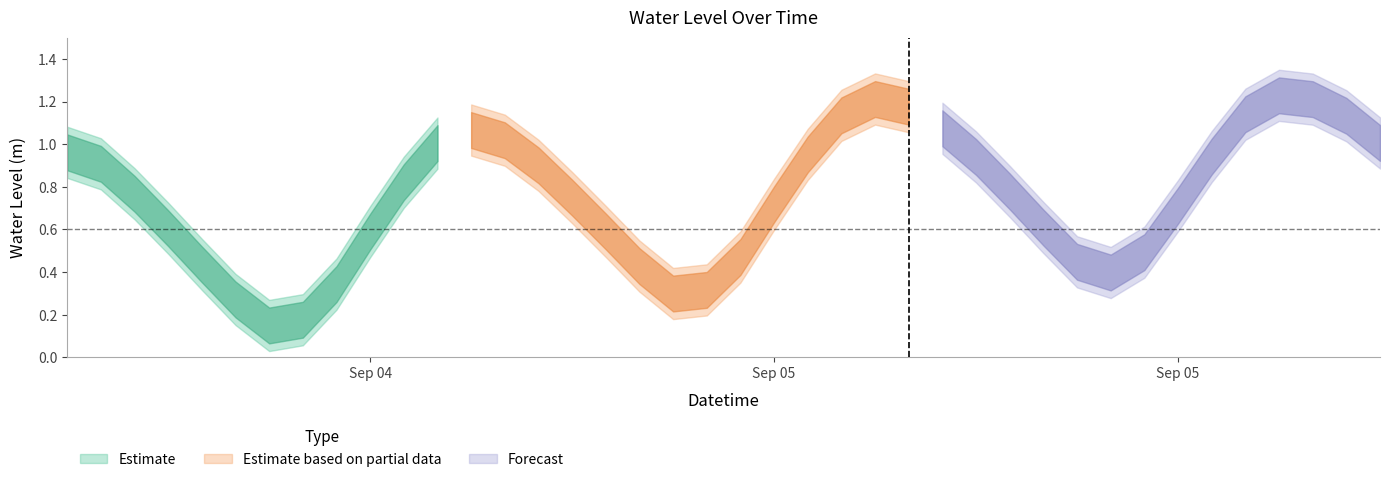

Rank the categories by value from highest to lowest.

2024-09-06 00:00:00, 2024-09-05 12:00:00, 2024-09-06 01:00:00, 2024-09-05 13:00:00, 2024-09-05 23:00:00, 2024-09-05 11:00:00, 2024-09-06 02:00:00, 2024-09-05 14:00:00, 2024-09-05 00:00:00, 2024-09-05 01:00:00, 2024-09-06 03:00:00, 2024-09-04 23:00:00, 2024-09-04 12:00:00, 2024-09-05 10:00:00, 2024-09-05 22:00:00, 2024-09-05 15:00:00, 2024-09-04 13:00:00, 2024-09-05 02:00:00, 2024-09-04 22:00:00, 2024-09-05 16:00:00, 2024-09-04 14:00:00, 2024-09-05 03:00:00, 2024-09-05 09:00:00, 2024-09-05 21:00:00, 2024-09-05 17:00:00, 2024-09-04 15:00:00, 2024-09-05 04:00:00, 2024-09-04 21:00:00, 2024-09-05 20:00:00, 2024-09-05 08:00:00, 2024-09-05 18:00:00, 2024-09-04 16:00:00, 2024-09-05 05:00:00, 2024-09-05 19:00:00, 2024-09-04 20:00:00, 2024-09-05 07:00:00, 2024-09-05 06:00:00, 2024-09-04 17:00:00, 2024-09-04 19:00:00, 2024-09-04 18:00:00